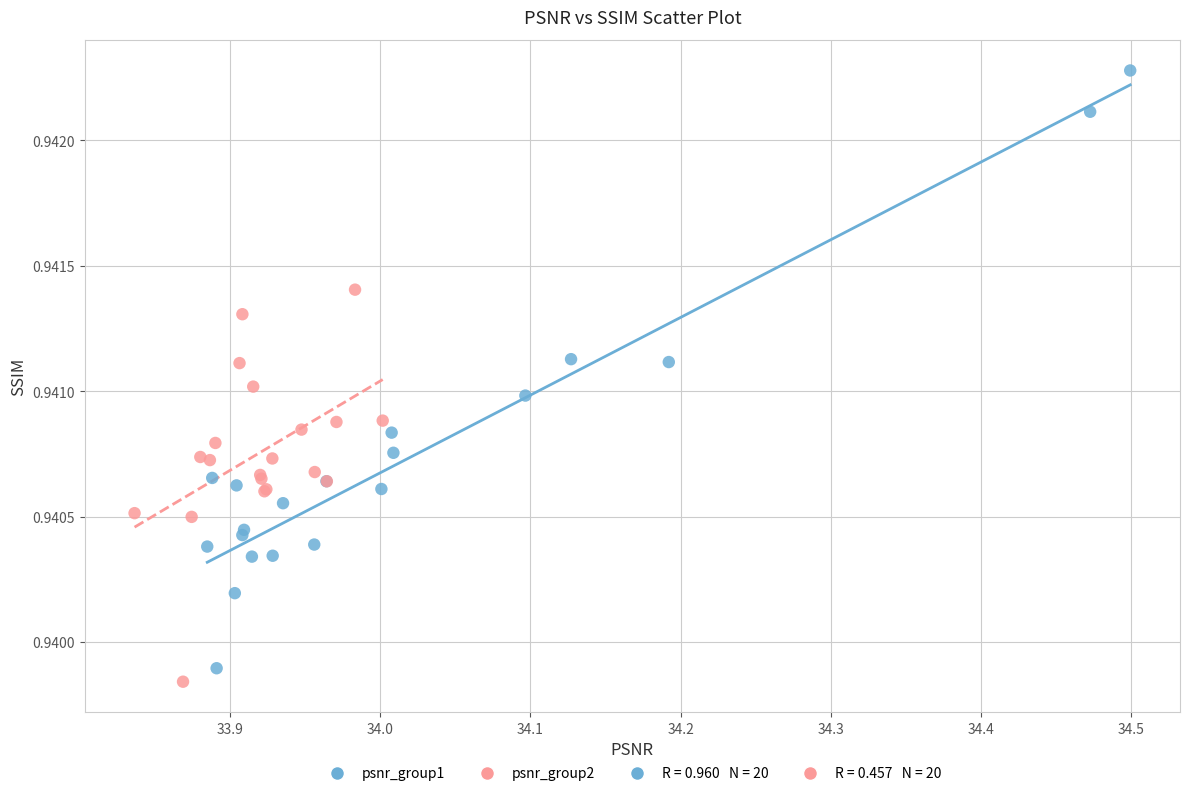

Which series has the largest Y range (max minus min)?

psnr_group1